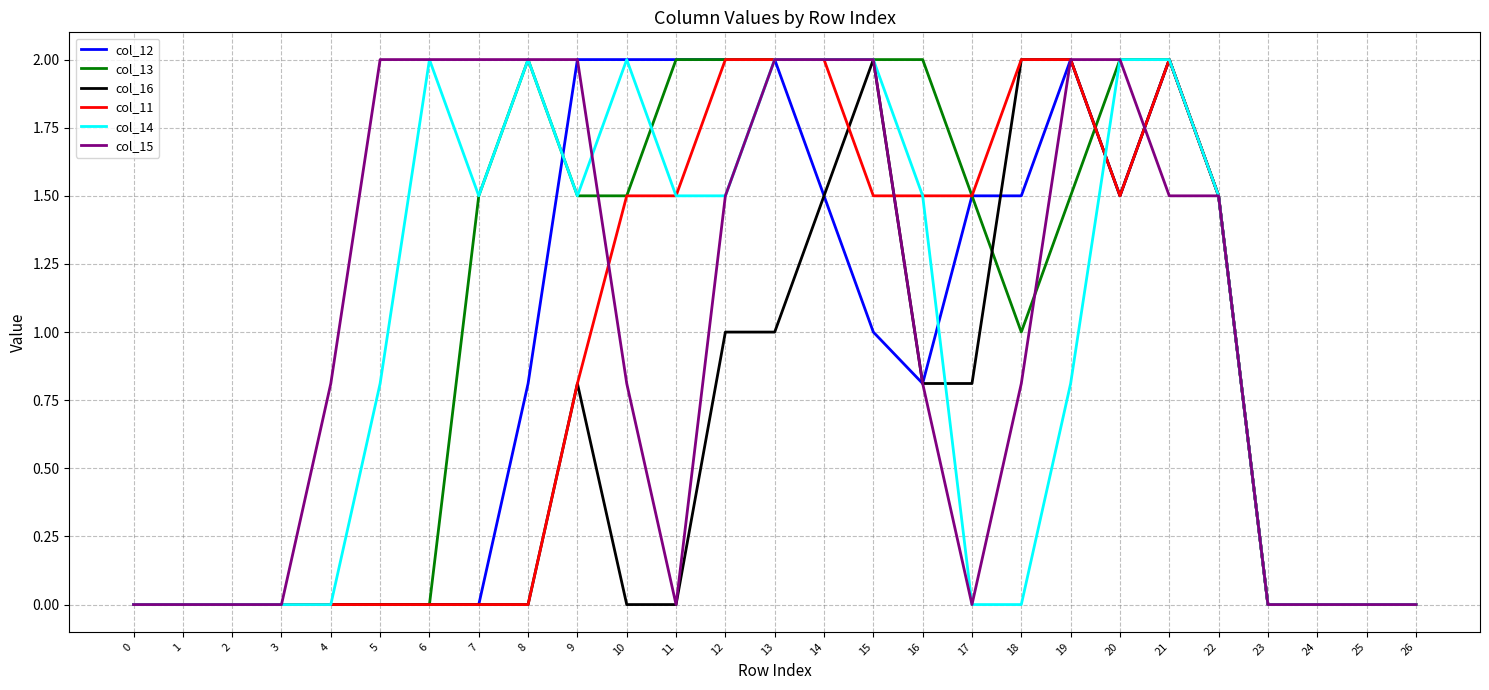

Is the value of col_12 at 26 greater than the value of col_15 at 19?

No